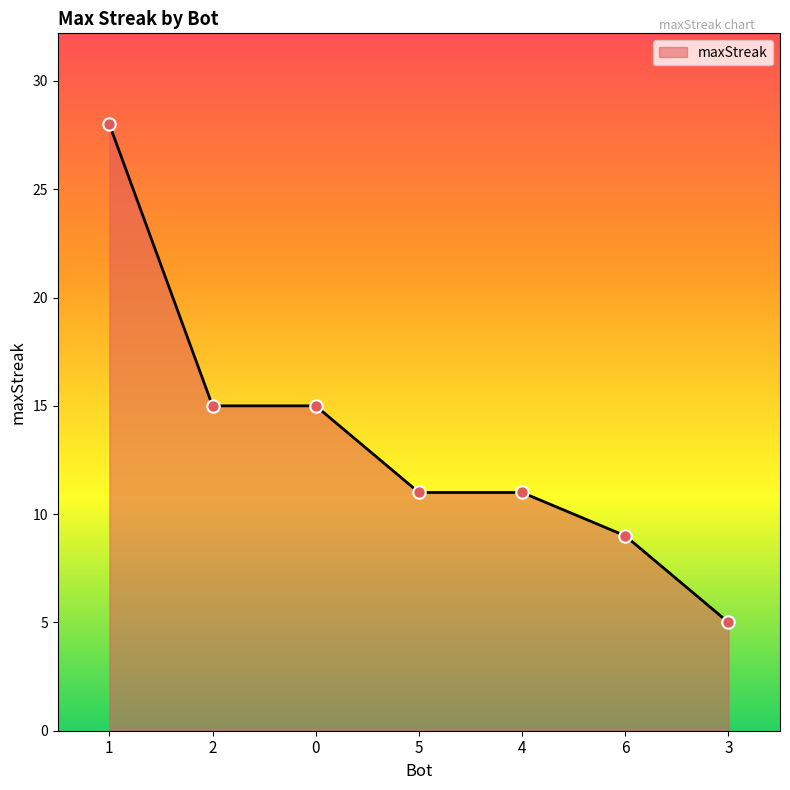

What is the change in value from 1 to 0?

-13